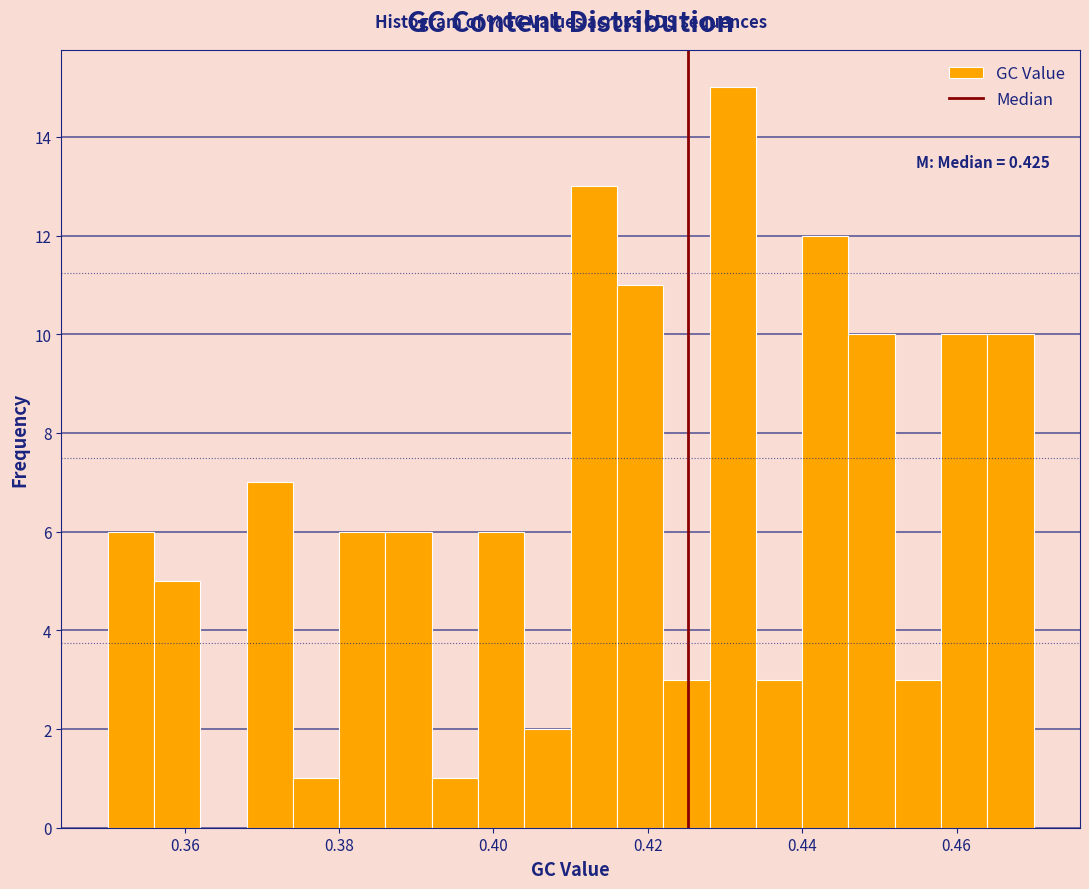

Around what value on the x-axis is the tallest bar? Give the approximate position of its centre, as read against the axis.

0.432